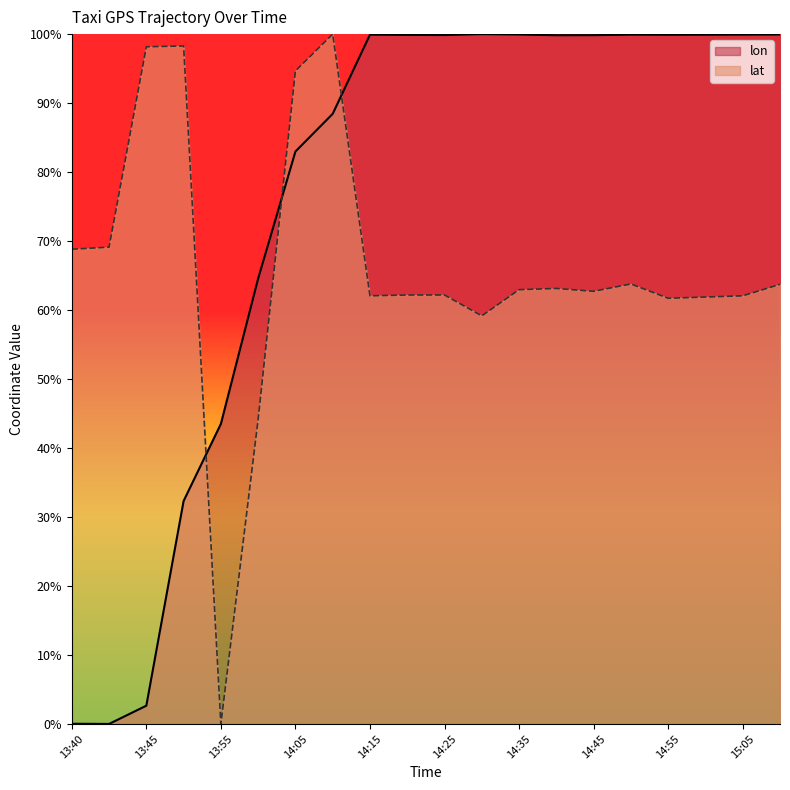

After their last crossing, which series has the higher values: lat or lon?

lon